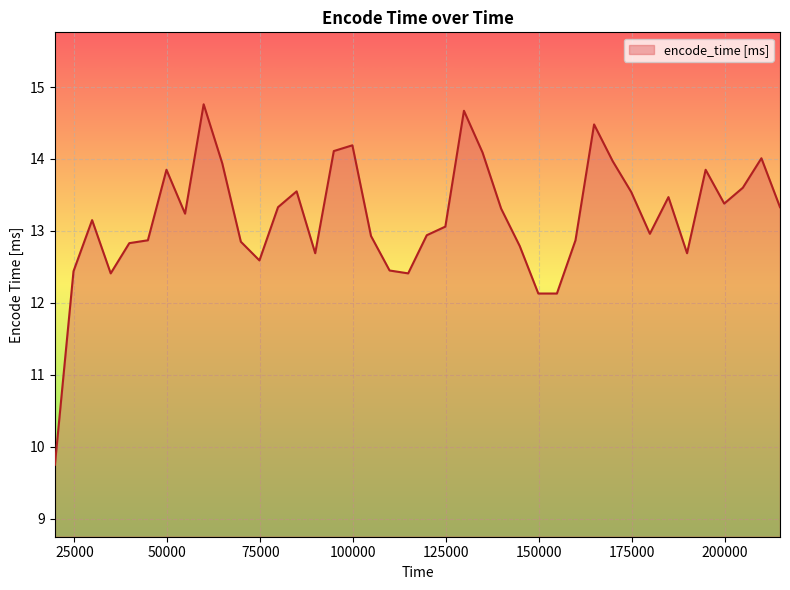

What is the minimum value shown in the chart?

9.8